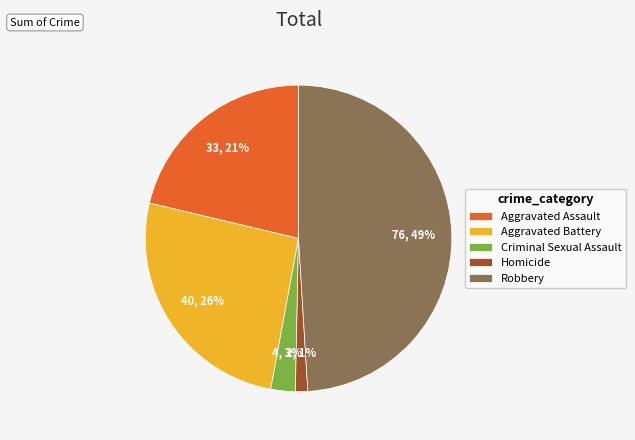

Which category has the smallest portion of the pie?

Homicide